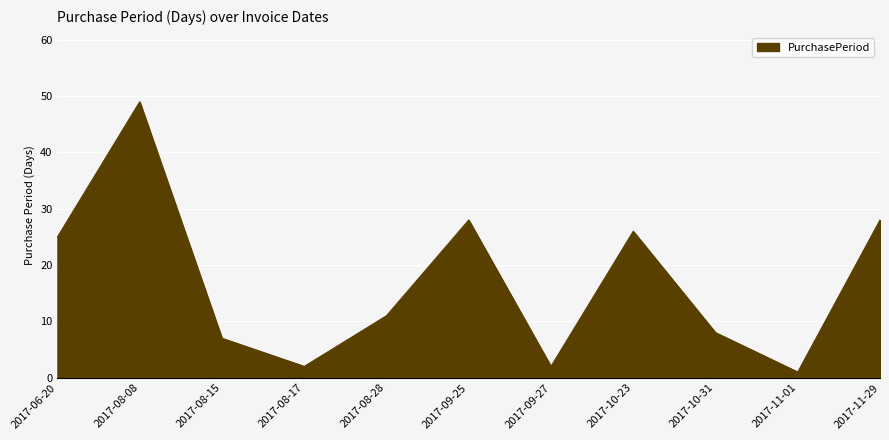

What is the sum of the values at 2017-08-17 and 2017-06-20?

27